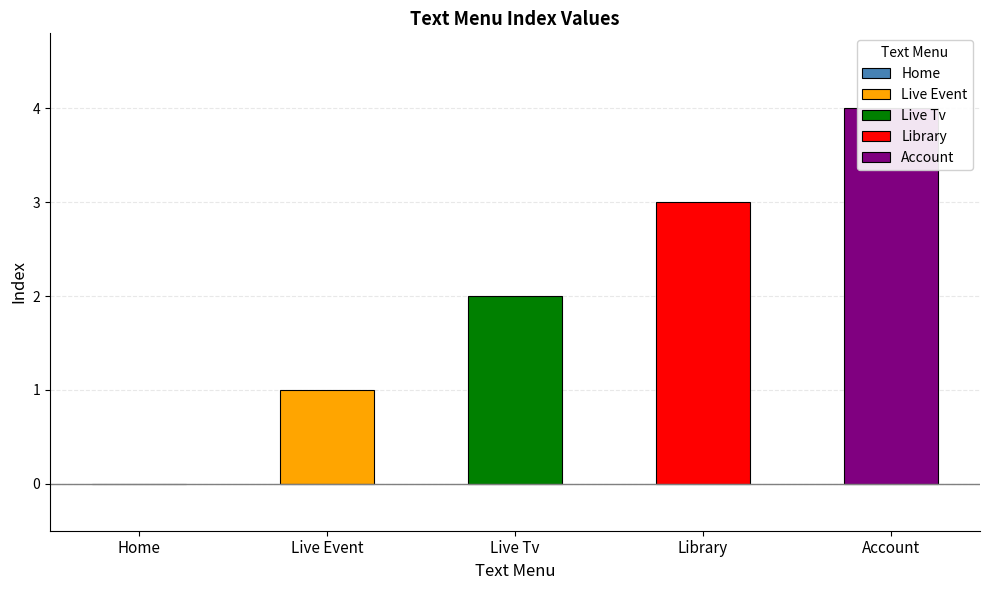

Rank the categories by value from highest to lowest.

Account, Library, Live Tv, Live Event, Home